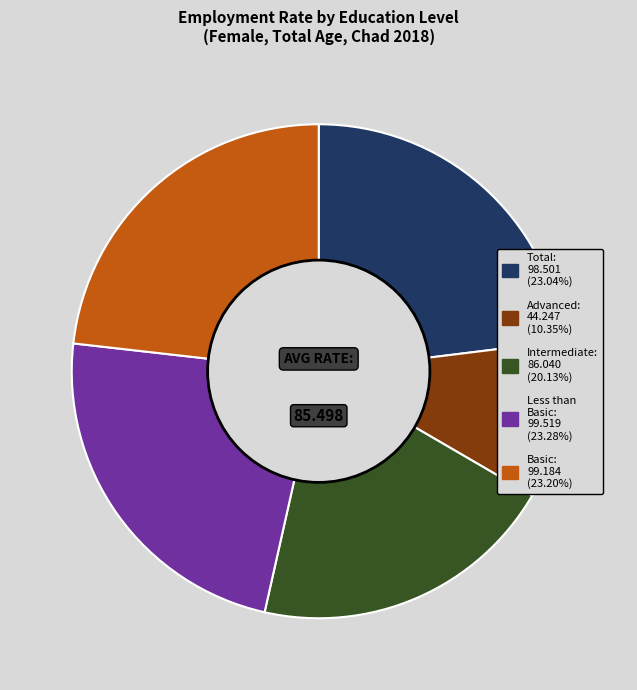

Is there a majority slice in this chart?

No